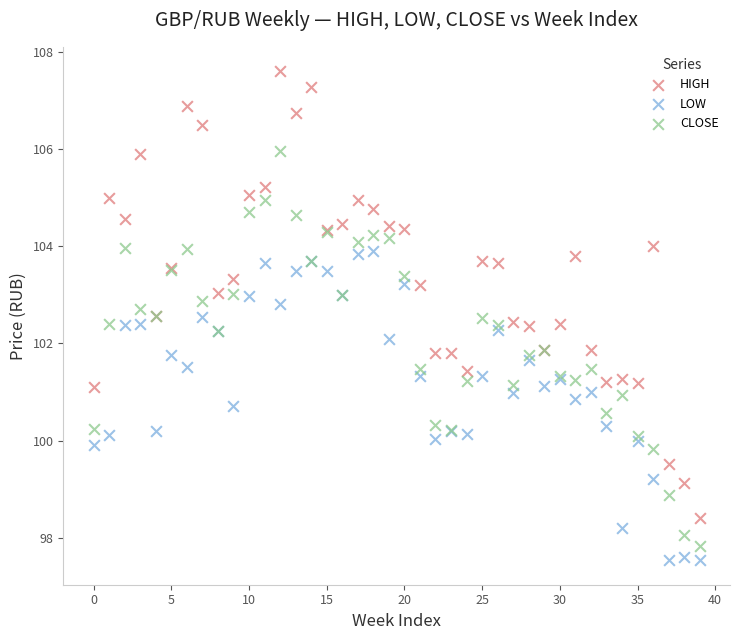

Which series contains the highest Y value?

HIGH